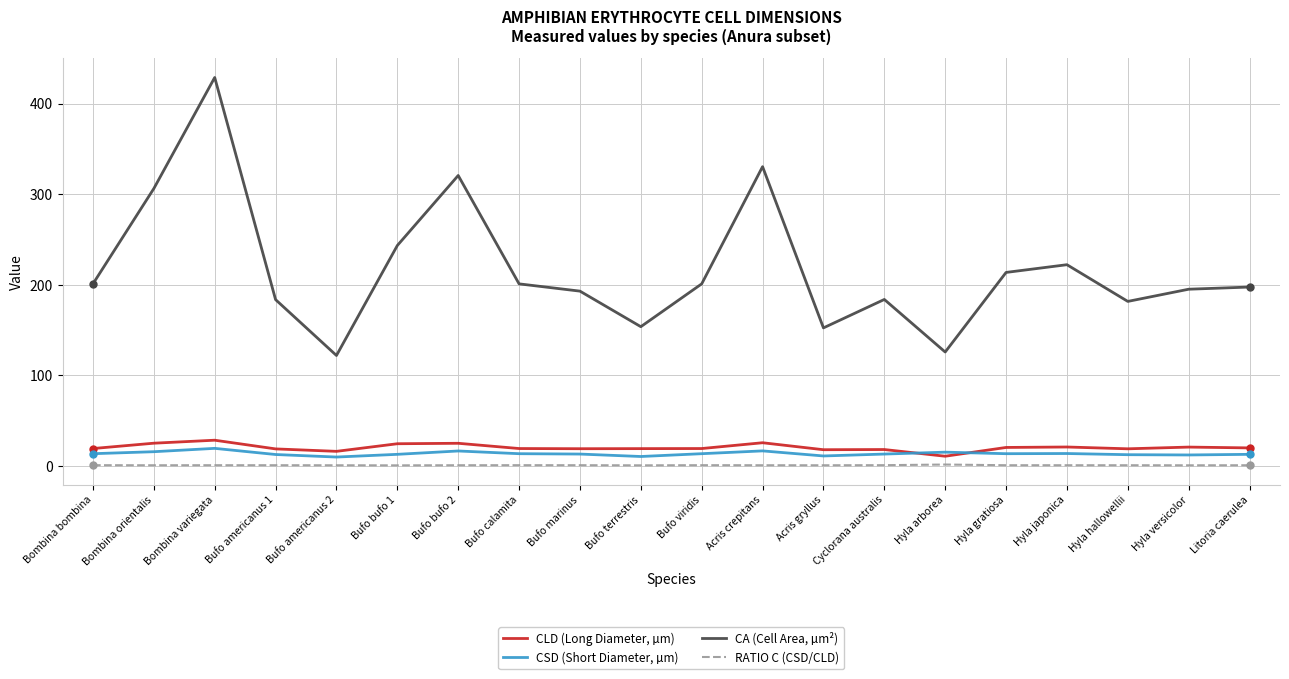

True or false: CA (Cell Area, µm²) and RATIO C (CSD/CLD) intersect in this chart.

False